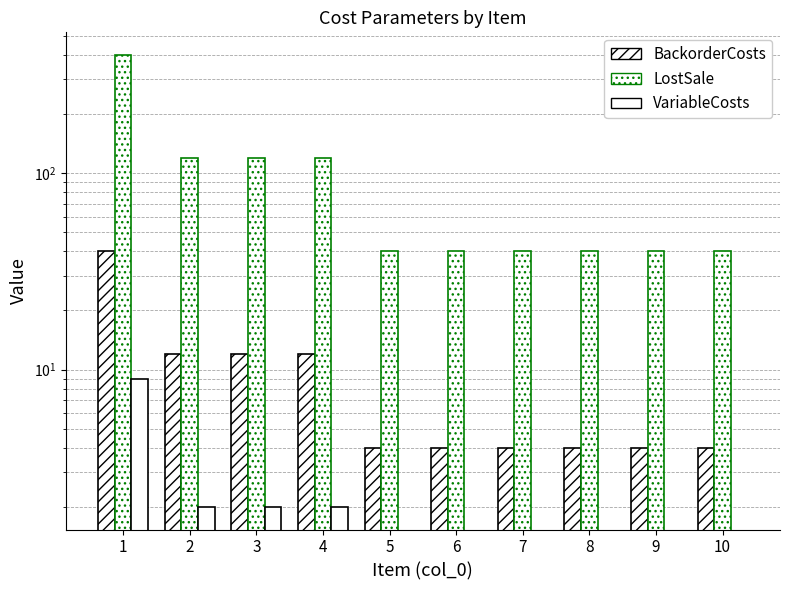

The LostSale series shows 120 at 4. True or false?

True